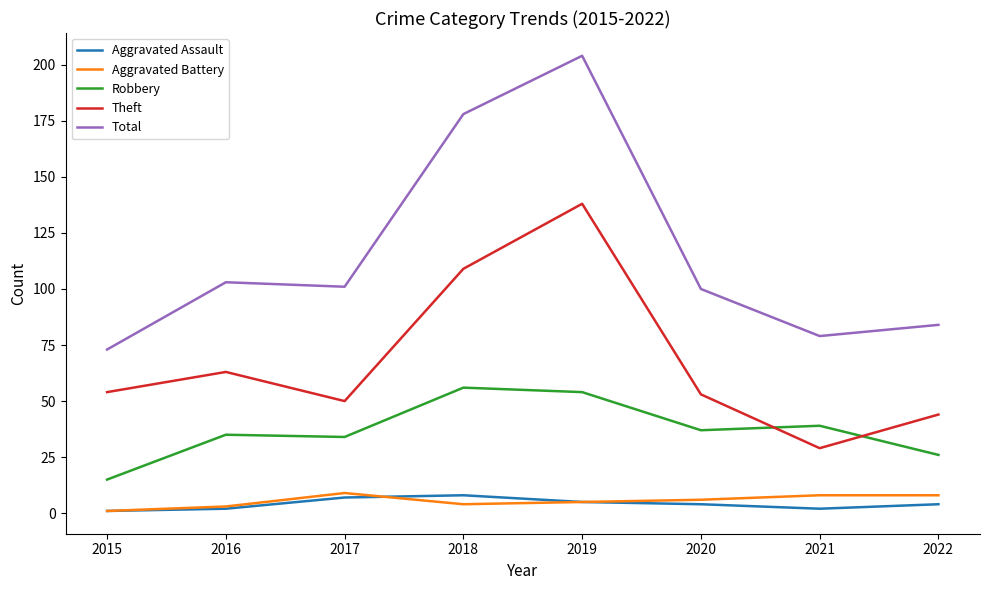

What value does the Aggravated Battery series have at 2017?

9